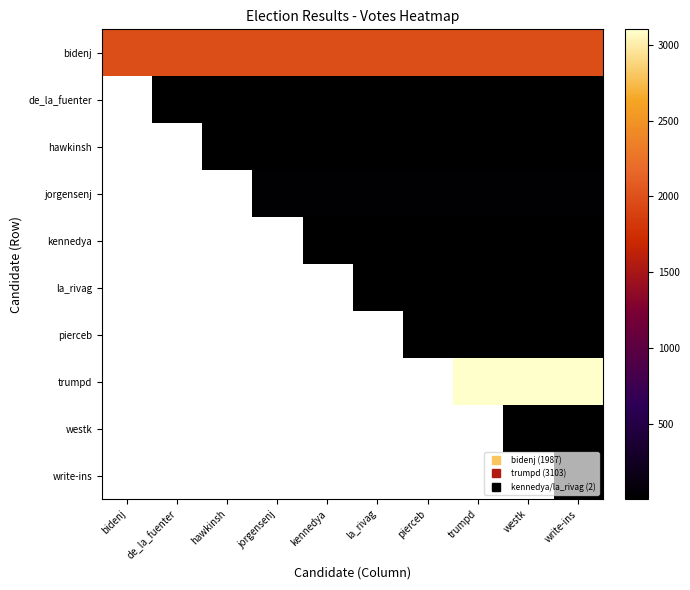

What is the total value across all series at write-ins?

5201.0